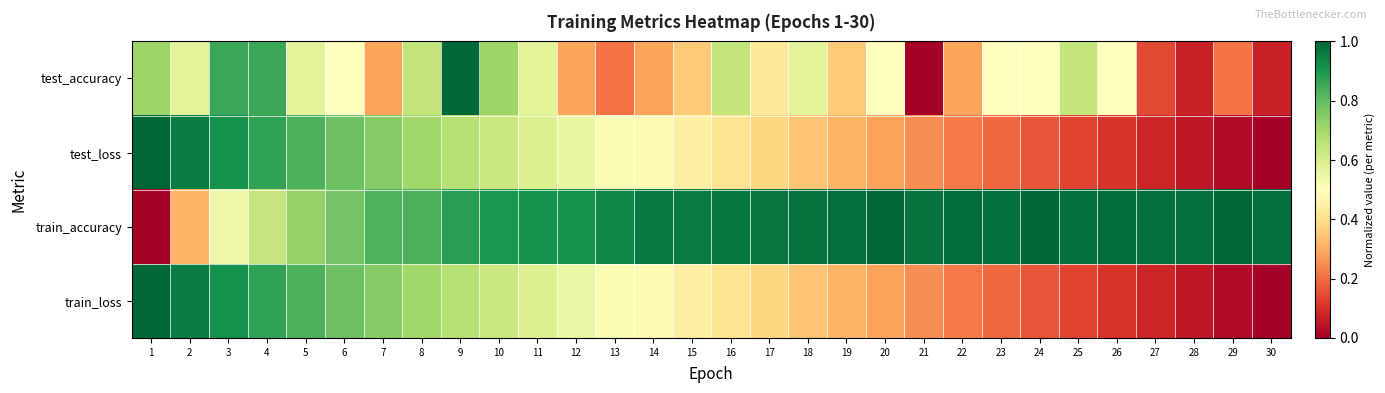

At 7, list the series in order from smallest to largest.

test_accuracy, train_loss, test_loss, train_accuracy